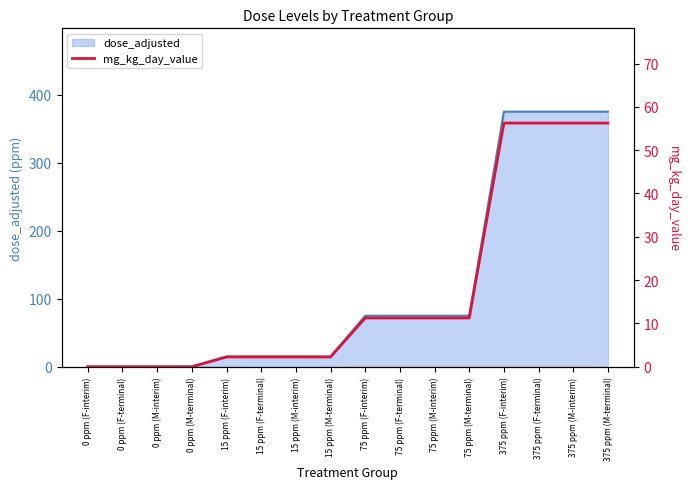

What is the average value?

17.4